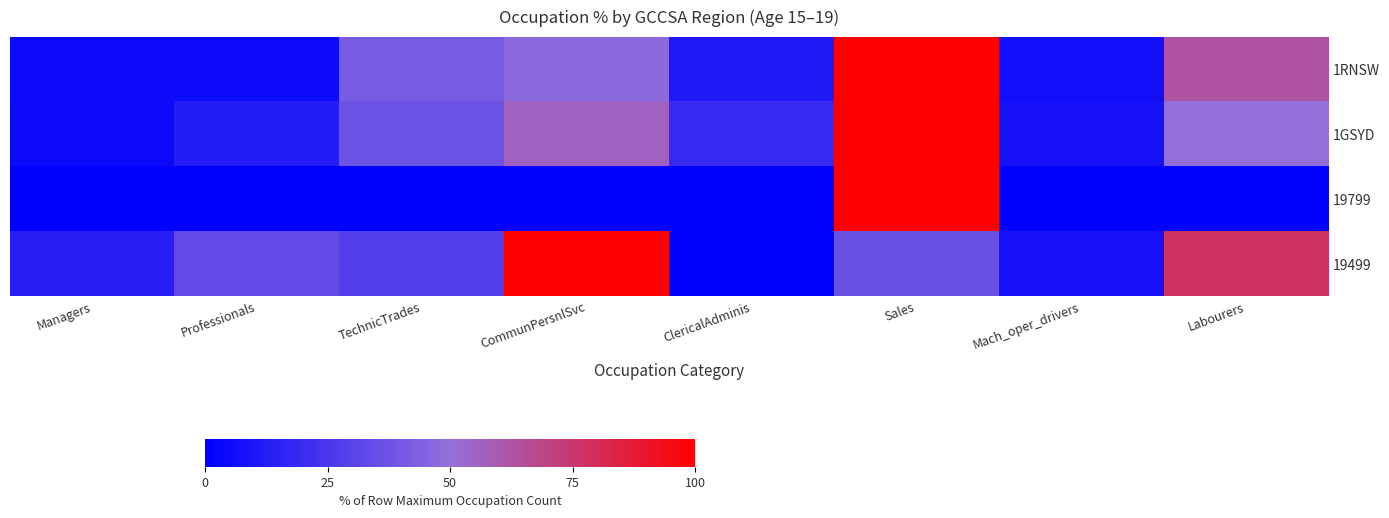

Reading left to right, extract all data points from this chart.

1RNSW: Managers=4.9	Professionals=5.3	TechnicTrades=40.8	CommunPersnlSvc=47.2	ClericalAdminis=11.1	Sales=100.0	Mach_oper_drivers=7.0	Labourers=62.6
1GSYD: Managers=4.6	Professionals=12.6	TechnicTrades=36.9	CommunPersnlSvc=55.9	ClericalAdminis=19.4	Sales=100.0	Mach_oper_drivers=8.0	Labourers=49.7
19799: Managers=0.0	Professionals=0.0	TechnicTrades=0.0	CommunPersnlSvc=0.0	ClericalAdminis=0.0	Sales=100.0	Mach_oper_drivers=0.0	Labourers=0.0
19499: Managers=13.9	Professionals=33.3	TechnicTrades=27.8	CommunPersnlSvc=100.0	ClericalAdminis=0.0	Sales=36.1	Mach_oper_drivers=8.3	Labourers=77.8